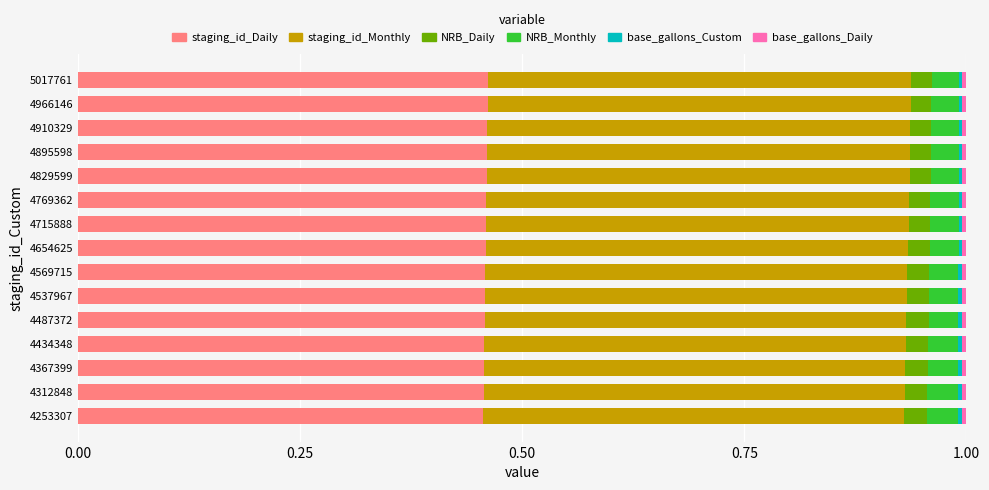

How many series are shown in this chart?

6